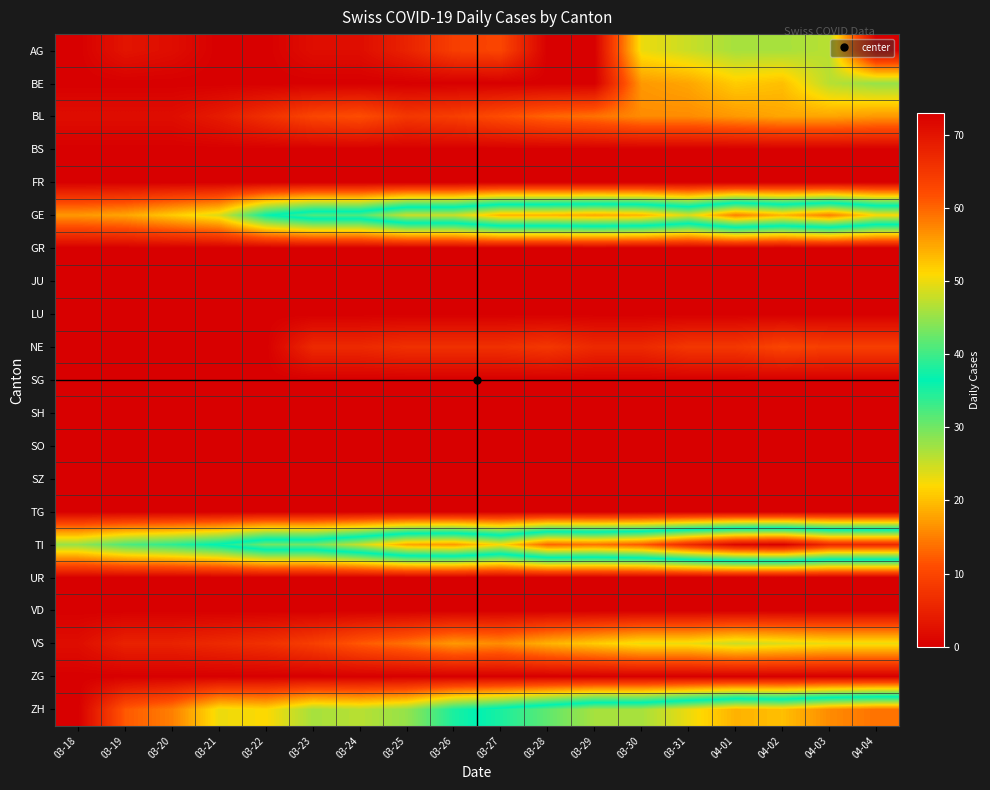

Reading left to right, extract all data points from this chart.

AG: 03-18=0	03-19=3	03-20=2	03-21=0	03-22=0	03-23=2	03-24=2	03-25=5	03-26=9	03-27=10	03-28=0	03-29=0	03-30=23	03-31=25	04-01=27	04-02=27	04-03=26	04-04=0
BE: 03-18=0	03-19=0	03-20=0	03-21=0	03-22=0	03-23=0	03-24=0	03-25=0	03-26=0	03-27=0	03-28=0	03-29=0	03-30=17	03-31=18	04-01=21	04-02=20	04-03=26	04-04=28
BL: 03-18=2	03-19=2	03-20=2	03-21=4	03-22=7	03-23=10	03-24=11	03-25=8	03-26=9	03-27=11	03-28=13	03-29=14	03-30=16	03-31=16	04-01=17	04-02=18	04-03=18	04-04=17
BS: 03-18=0	03-19=0	03-20=0	03-21=0	03-22=0	03-23=0	03-24=0	03-25=0	03-26=0	03-27=0	03-28=0	03-29=0	03-30=0	03-31=0	04-01=0	04-02=0	04-03=0	04-04=0
FR: 03-18=0	03-19=0	03-20=0	03-21=0	03-22=0	03-23=0	03-24=0	03-25=0	03-26=0	03-27=0	03-28=0	03-29=0	03-30=0	03-31=0	04-01=0	04-02=0	04-03=0	04-04=0
GE: 03-18=17	03-19=18	03-20=21	03-21=24	03-22=36	03-23=41	03-24=41	03-25=48	03-26=48	03-27=54	03-28=54	03-29=55	03-30=54	03-31=49	04-01=58	04-02=54	04-03=58	04-04=51
GR: 03-18=0	03-19=0	03-20=0	03-21=0	03-22=0	03-23=0	03-24=0	03-25=0	03-26=0	03-27=0	03-28=0	03-29=0	03-30=0	03-31=0	04-01=0	04-02=0	04-03=0	04-04=0
JU: 03-18=0	03-19=0	03-20=0	03-21=0	03-22=0	03-23=0	03-24=0	03-25=0	03-26=0	03-27=0	03-28=0	03-29=0	03-30=0	03-31=0	04-01=0	04-02=0	04-03=0	04-04=0
LU: 03-18=0	03-19=0	03-20=0	03-21=0	03-22=0	03-23=0	03-24=0	03-25=0	03-26=0	03-27=0	03-28=0	03-29=0	03-30=0	03-31=0	04-01=0	04-02=0	04-03=0	04-04=0
NE: 03-18=0	03-19=0	03-20=0	03-21=0	03-22=0	03-23=6	03-24=6	03-25=7	03-26=7	03-27=7	03-28=8	03-29=6	03-30=6	03-31=8	04-01=8	04-02=10	04-03=9	04-04=9
SG: 03-18=0	03-19=0	03-20=0	03-21=0	03-22=0	03-23=0	03-24=0	03-25=0	03-26=0	03-27=0	03-28=0	03-29=0	03-30=0	03-31=0	04-01=0	04-02=0	04-03=0	04-04=0
SH: 03-18=0	03-19=0	03-20=0	03-21=0	03-22=0	03-23=0	03-24=0	03-25=0	03-26=0	03-27=0	03-28=0	03-29=0	03-30=0	03-31=0	04-01=0	04-02=0	04-03=0	04-04=0
SO: 03-18=0	03-19=0	03-20=0	03-21=0	03-22=0	03-23=0	03-24=0	03-25=0	03-26=0	03-27=0	03-28=0	03-29=0	03-30=0	03-31=0	04-01=0	04-02=0	04-03=0	04-04=0
SZ: 03-18=0	03-19=0	03-20=0	03-21=0	03-22=0	03-23=0	03-24=0	03-25=0	03-26=0	03-27=0	03-28=0	03-29=0	03-30=0	03-31=0	04-01=0	04-02=0	04-03=0	04-04=0
TG: 03-18=0	03-19=0	03-20=0	03-21=0	03-22=0	03-23=0	03-24=0	03-25=0	03-26=0	03-27=0	03-28=0	03-29=0	03-30=0	03-31=0	04-01=0	04-02=0	04-03=0	04-04=0
TI: 03-18=28	03-19=32	03-20=34	03-21=37	03-22=43	03-23=43	03-24=48	03-25=55	03-26=56	03-27=51	03-28=60	03-29=59	03-30=61	03-31=67	04-01=72	04-02=73	04-03=67	04-04=67
UR: 03-18=0	03-19=0	03-20=0	03-21=0	03-22=0	03-23=0	03-24=0	03-25=0	03-26=0	03-27=0	03-28=0	03-29=0	03-30=0	03-31=0	04-01=0	04-02=0	04-03=0	04-04=0
VD: 03-18=0	03-19=0	03-20=0	03-21=0	03-22=0	03-23=0	03-24=0	03-25=0	03-26=0	03-27=0	03-28=0	03-29=0	03-30=0	03-31=0	04-01=0	04-02=0	04-03=0	04-04=0
VS: 03-18=2	03-19=5	03-20=5	03-21=6	03-22=7	03-23=9	03-24=12	03-25=14	03-26=17	03-27=16	03-28=19	03-29=21	03-30=23	03-31=23	04-01=25	04-02=24	04-03=23	04-04=23
ZG: 03-18=0	03-19=0	03-20=0	03-21=0	03-22=0	03-23=0	03-24=0	03-25=0	03-26=0	03-27=0	03-28=0	03-29=0	03-30=0	03-31=0	04-01=0	04-02=0	04-03=0	04-04=0
ZH: 03-18=0	03-19=12	03-20=15	03-21=23	03-22=22	03-23=27	03-24=26	03-25=28	03-26=35	03-27=38	03-28=42	03-29=46	03-30=46	03-31=50	04-01=54	04-02=53	04-03=57	04-04=59